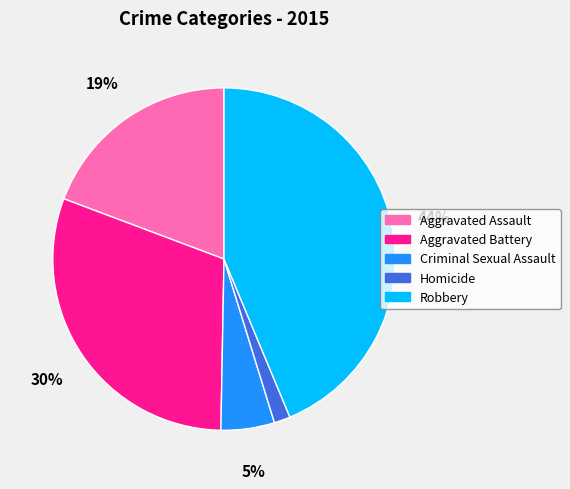

To the nearest percent, what is the combined percentage of Homicide and Aggravated Assault?

21%